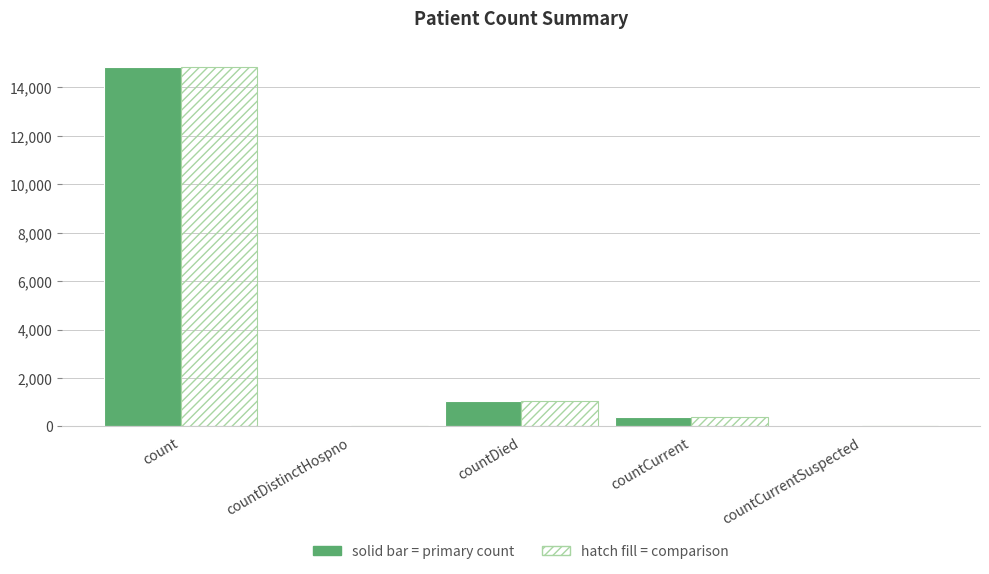

How many data points does each series have?

5